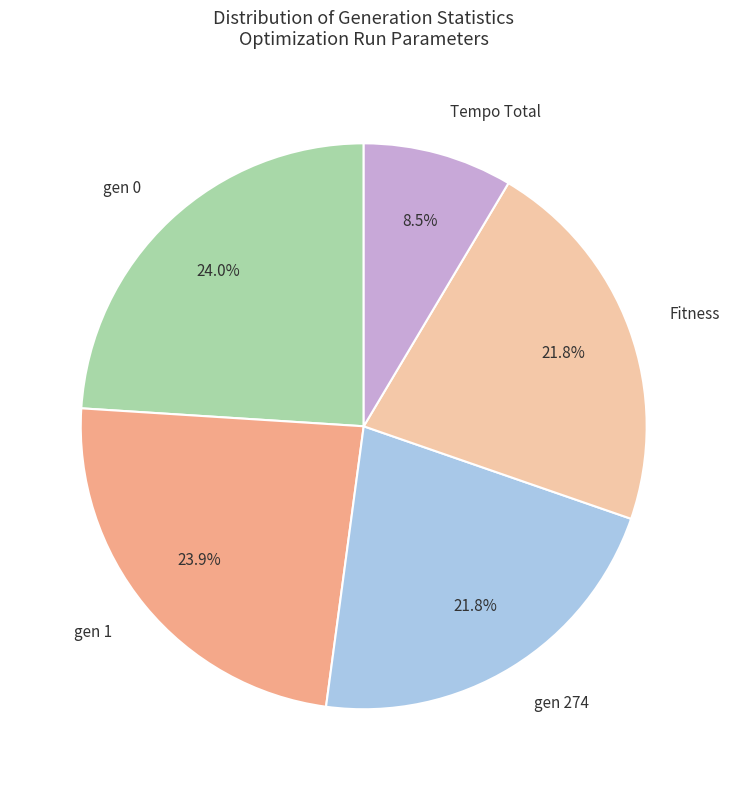

Do gen 1 and gen 274 together represent more than half of the pie?

No